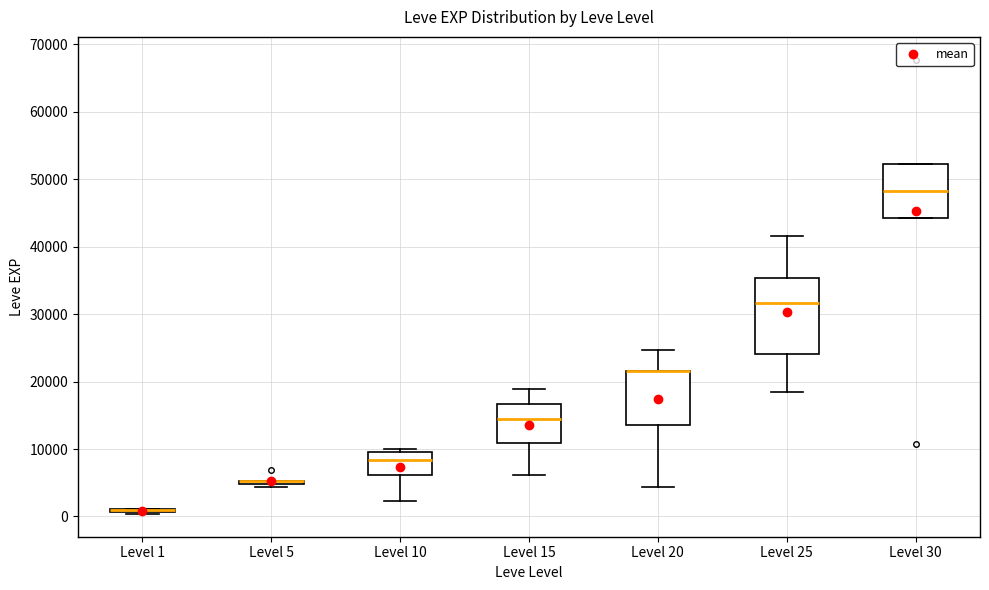

Which box is the tallest, from its lower edge to its upper edge?

Level 25